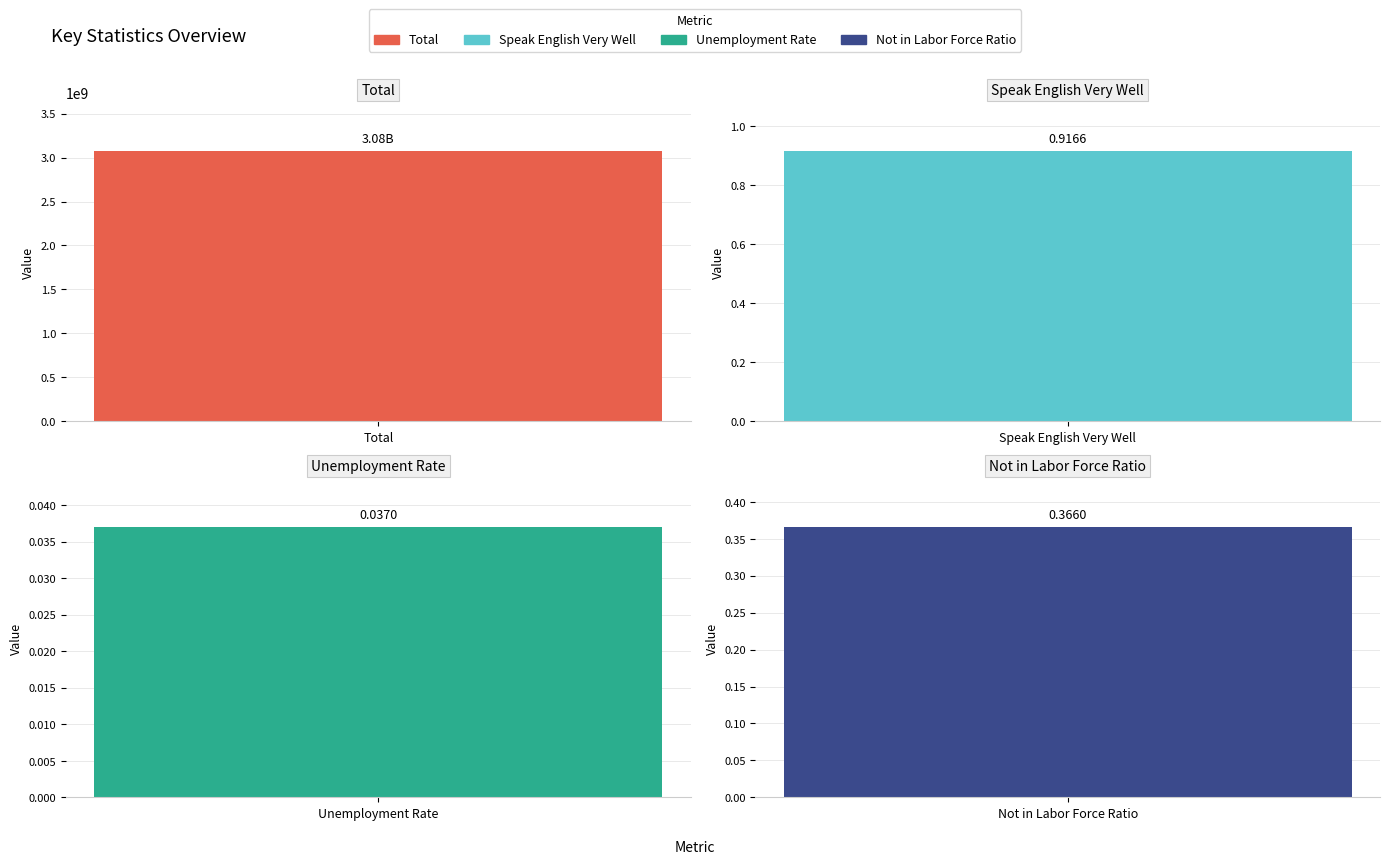

Reading left to right, what are all the values shown in this chart?

Total=3075211124.0	Speak English Very Well=0.9	Unemployment Rate=0.0	Not in Labor Force Ratio=0.4